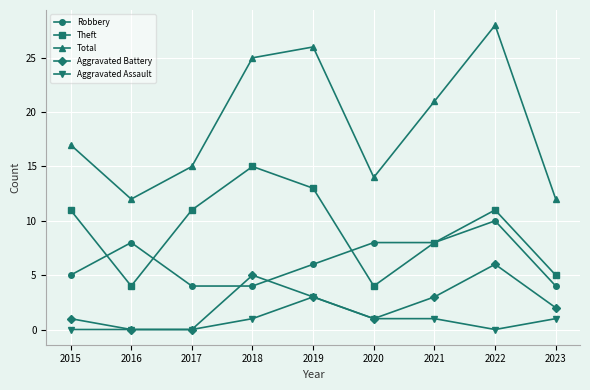

What are all the series names shown in the legend?

Robbery, Theft, Total, Aggravated Battery, Aggravated Assault